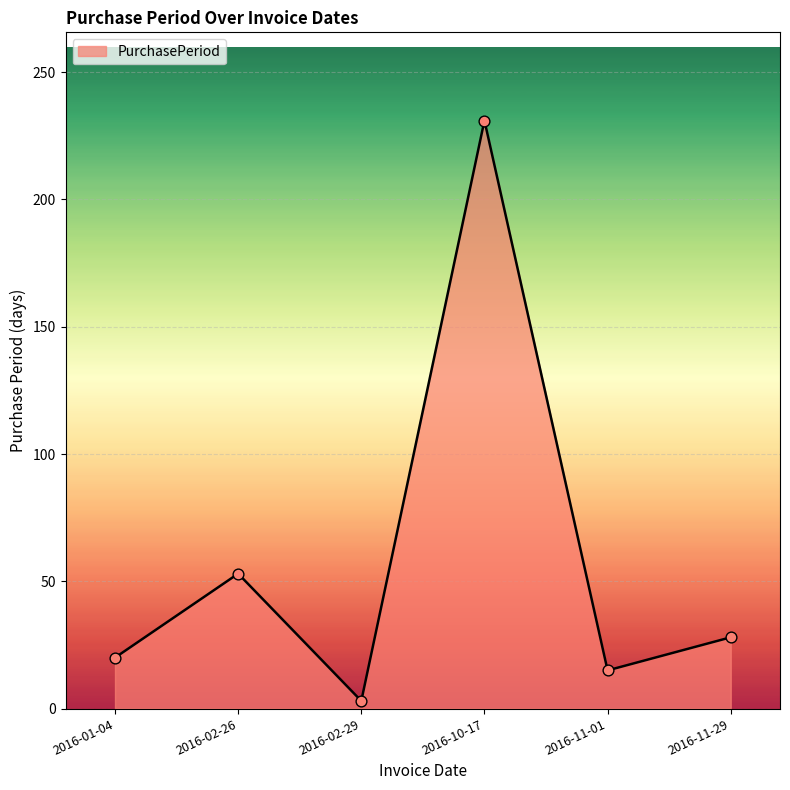

Between 2016-11-29 and 2016-02-26, which is larger?

2016-02-26